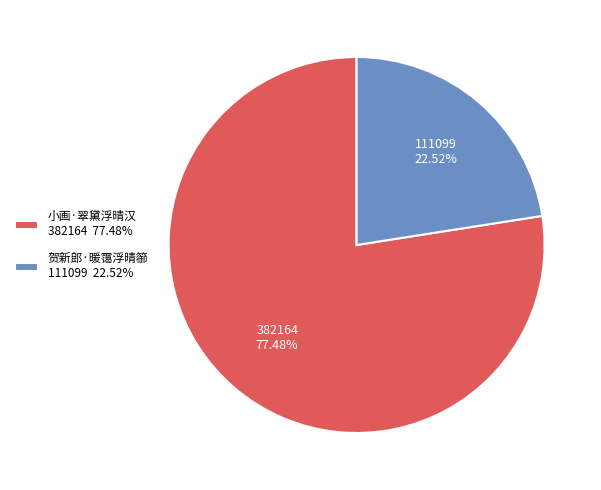

To the nearest percent, what is the combined percentage of 贺新郎·暖霭浮晴篽 and 小画·翠黛浮晴汉?

100%